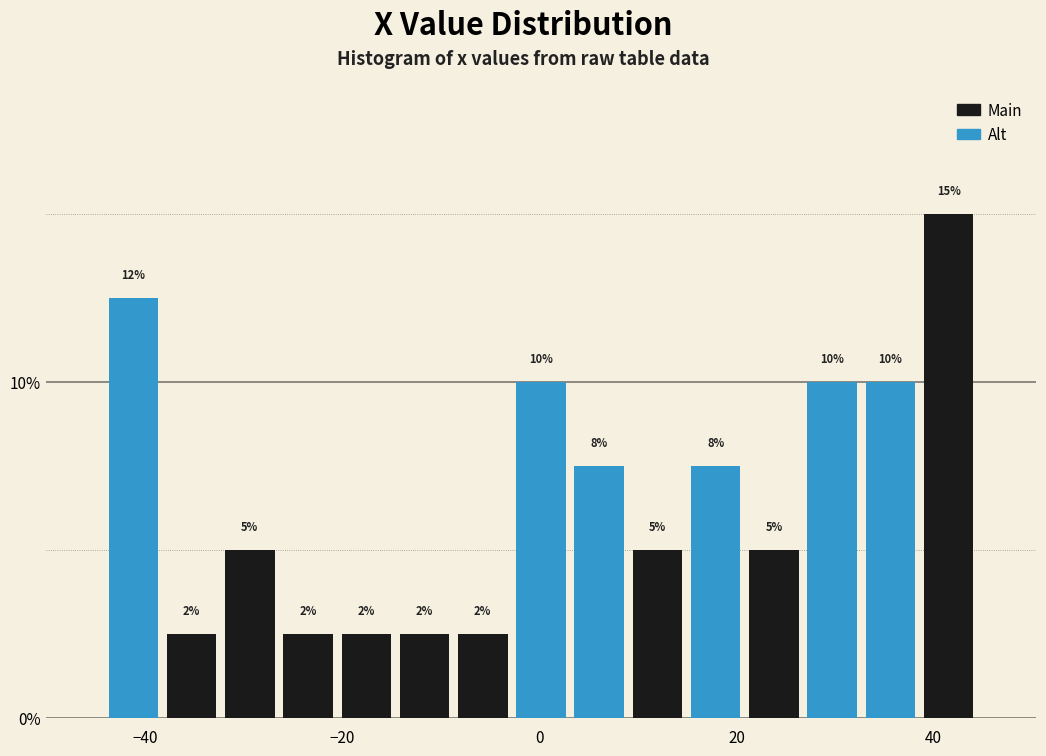

Around what value on the x-axis is the tallest bar? Give the approximate position of its centre, as read against the axis.

42